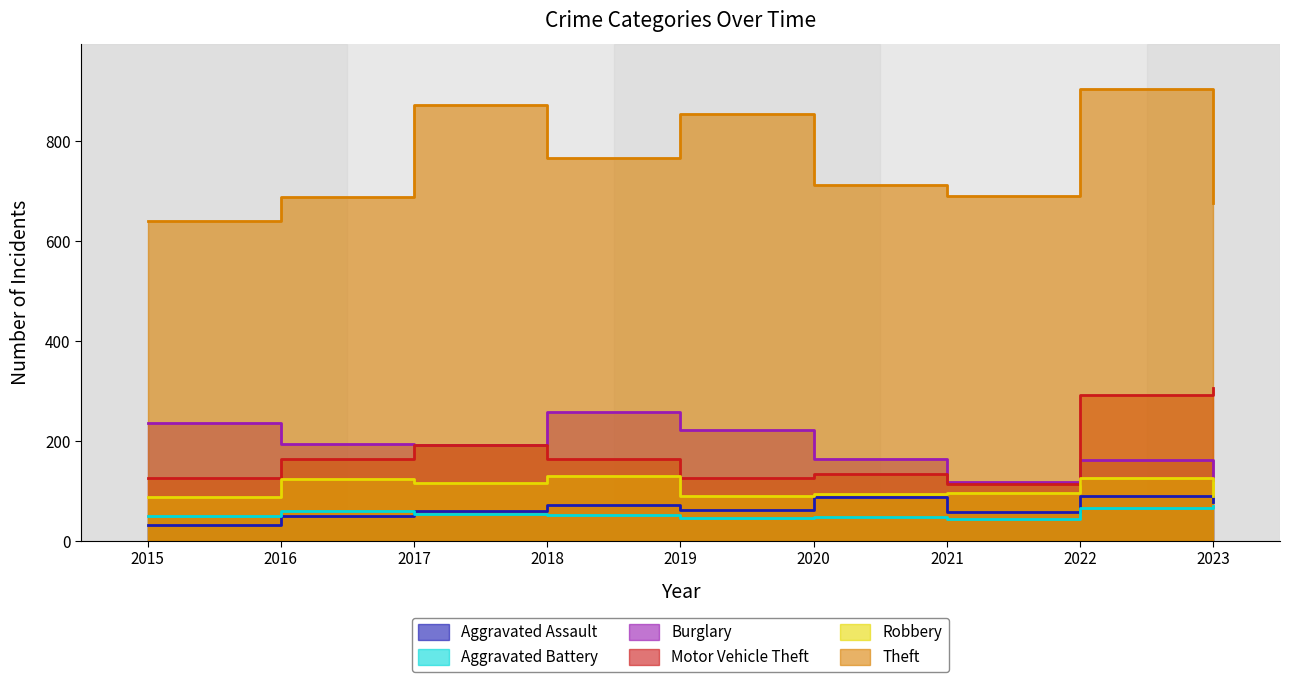

What are all the series names shown in the legend?

Aggravated Assault, Aggravated Battery, Burglary, Motor Vehicle Theft, Robbery, Theft